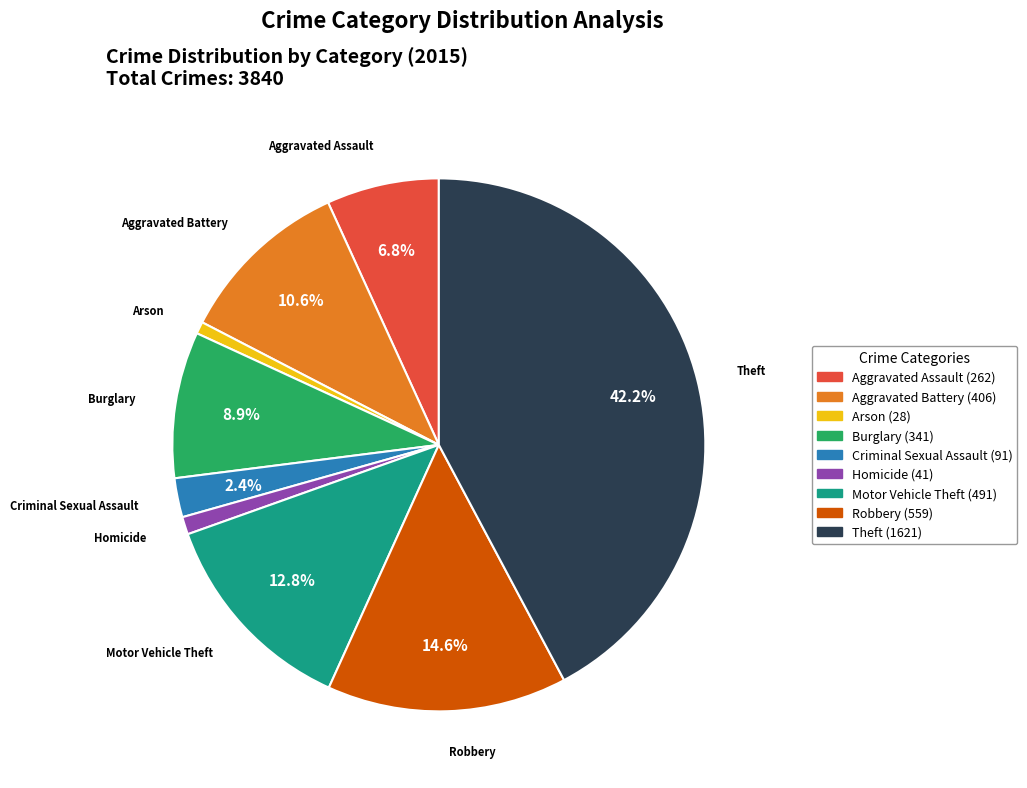

To the nearest percent, what is the average slice percentage?

11%